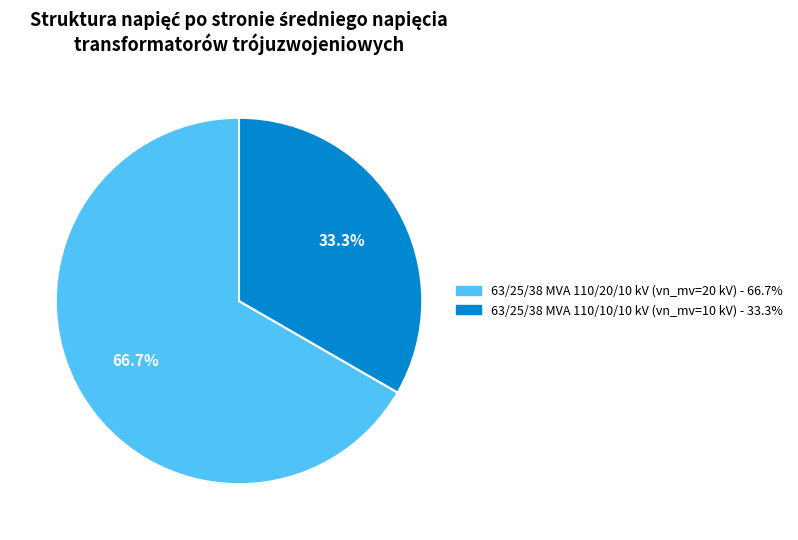

Which has a higher value, 63/25/38 MVA 110/10/10 kV or 63/25/38 MVA 110/20/10 kV?

63/25/38 MVA 110/20/10 kV